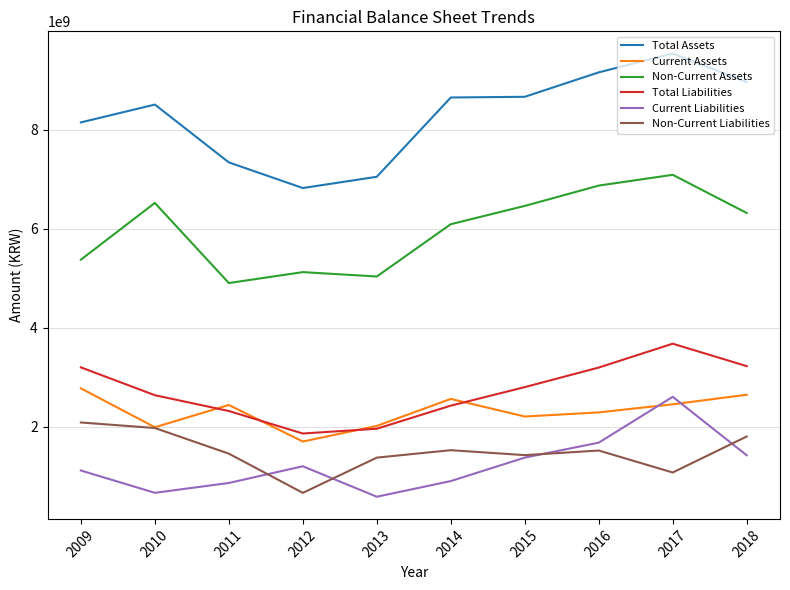

Which series has the largest total across all categories?

Total Assets